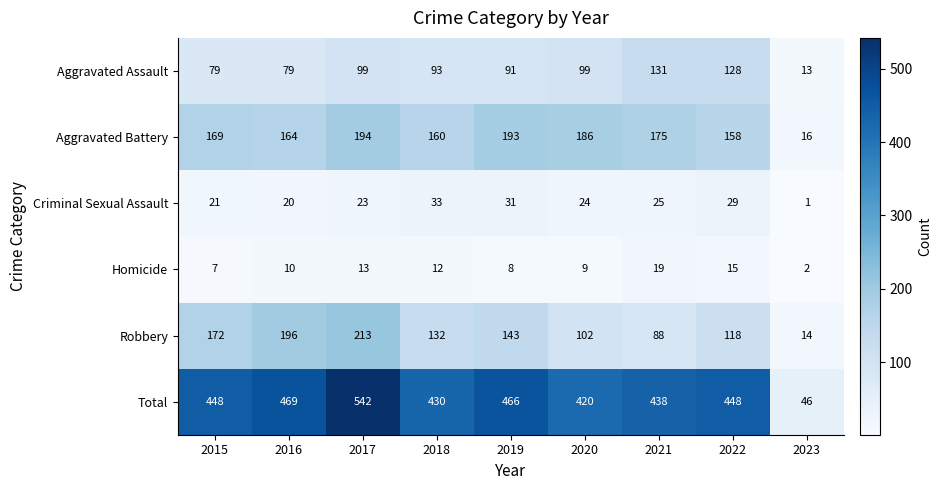

At which category does the chart reach its peak across all series?

2017